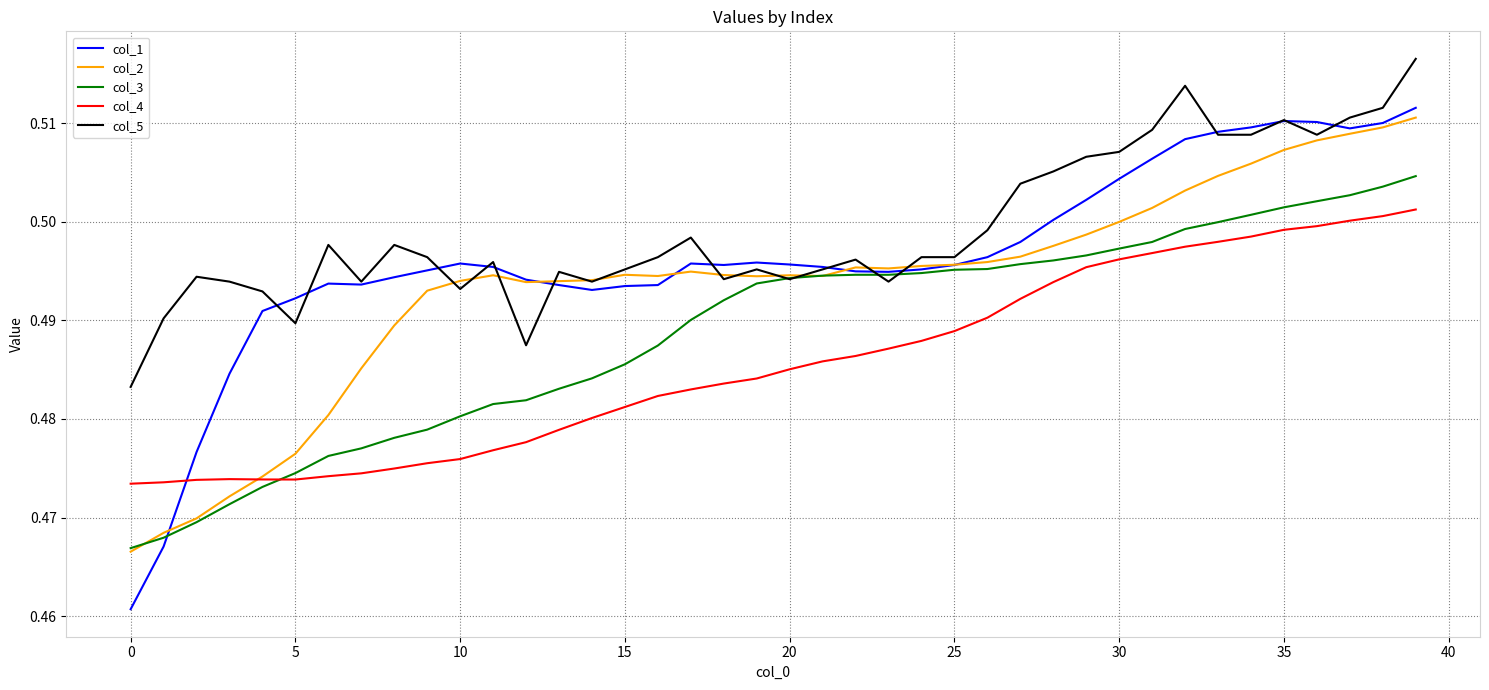

True or false: col_5 and col_4 cross at least once.

False